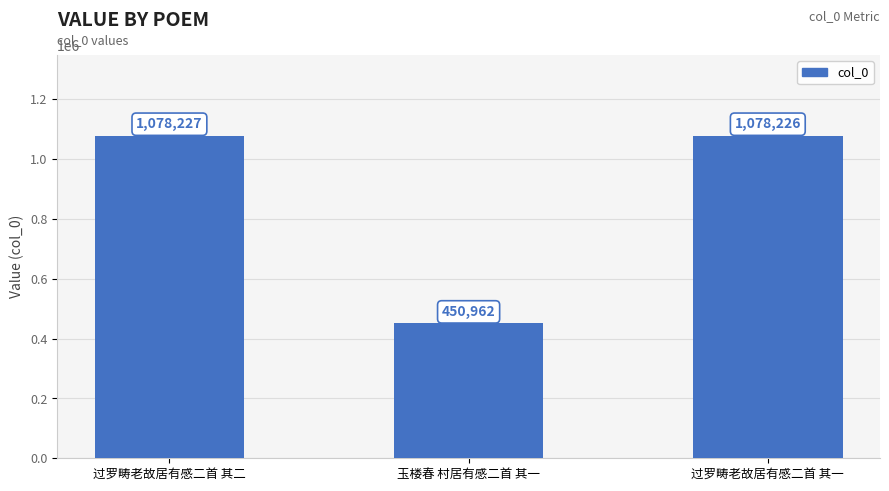

What is the sum of all values?

2607415